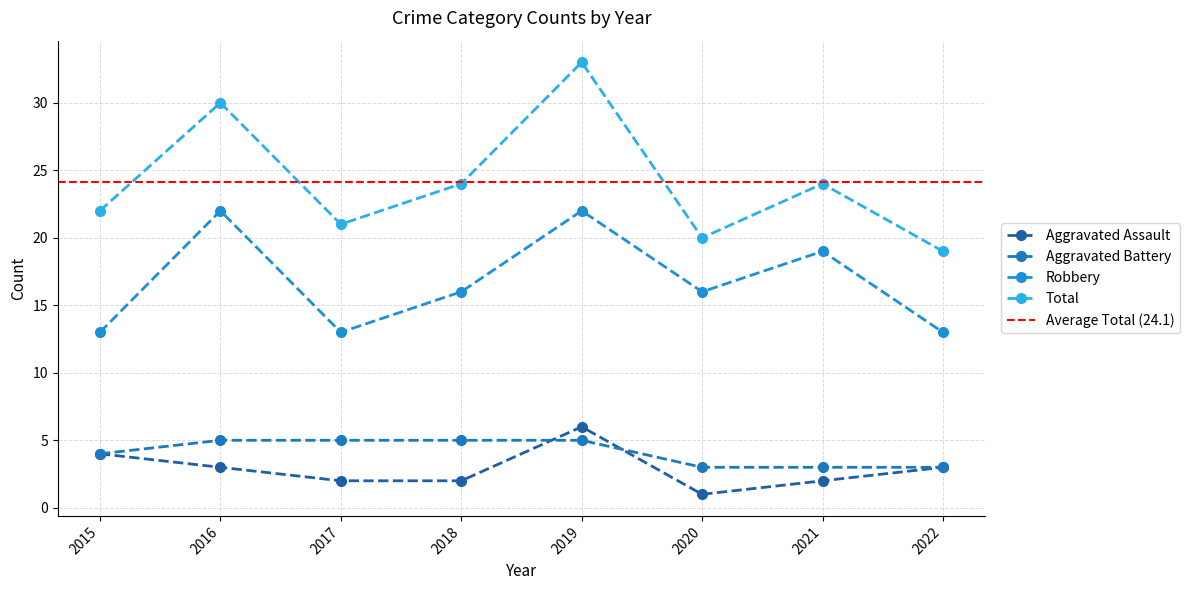

Is this an area chart (filled region under the line)?

No